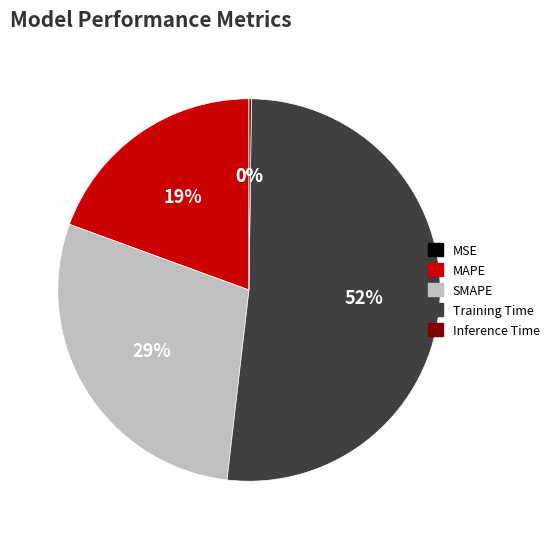

To the nearest percent, what is the combined percentage of Training Time and MAPE?

71%